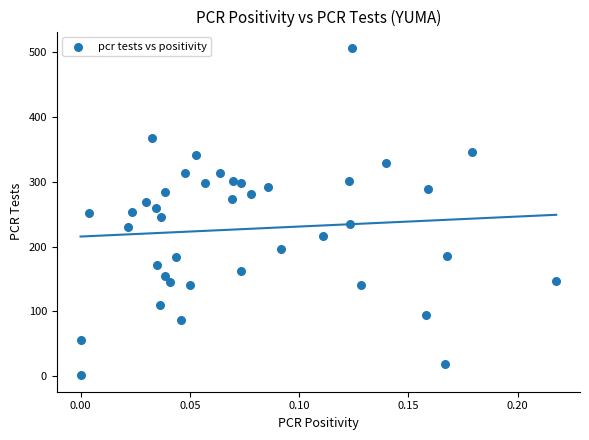

What is the range of Y values (max minus min)?

506